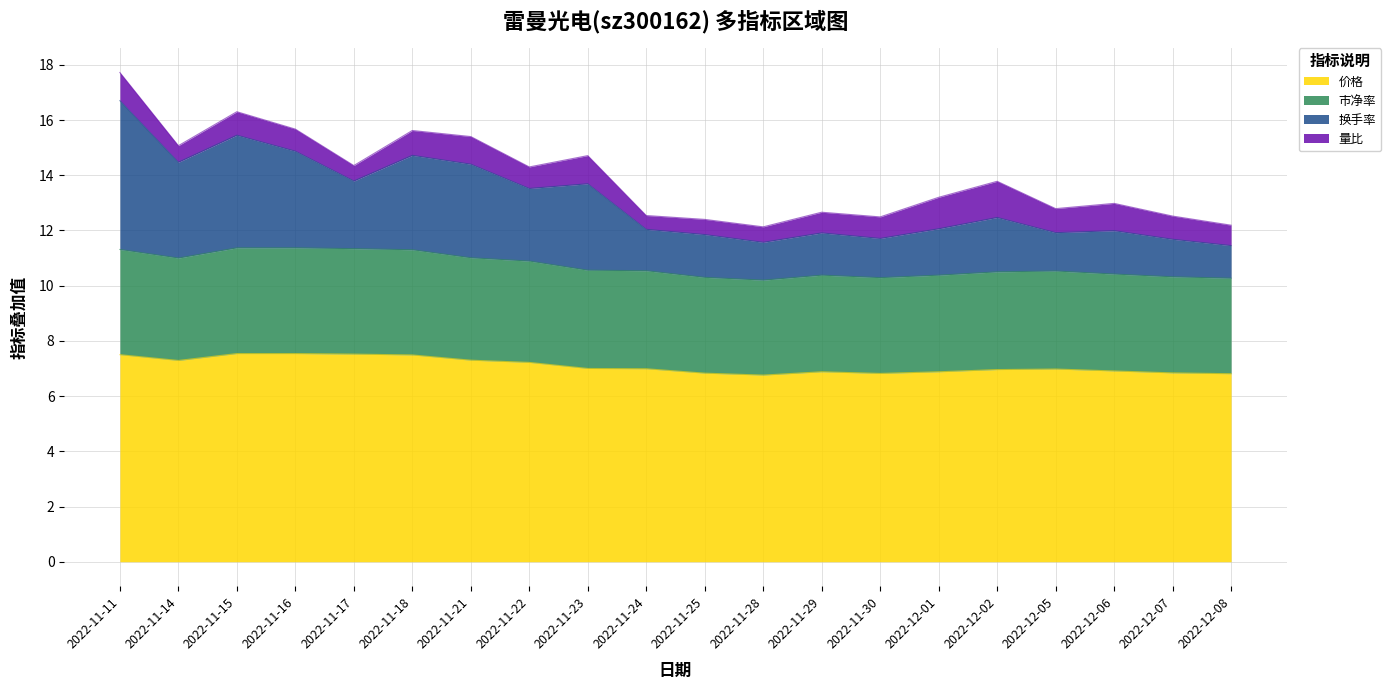

Which series has the widest spread of values?

换手率